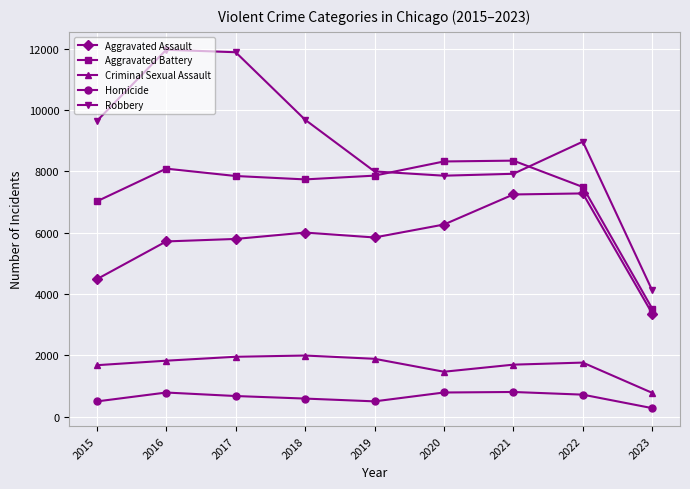

Which category has the lowest value across all series?

2023